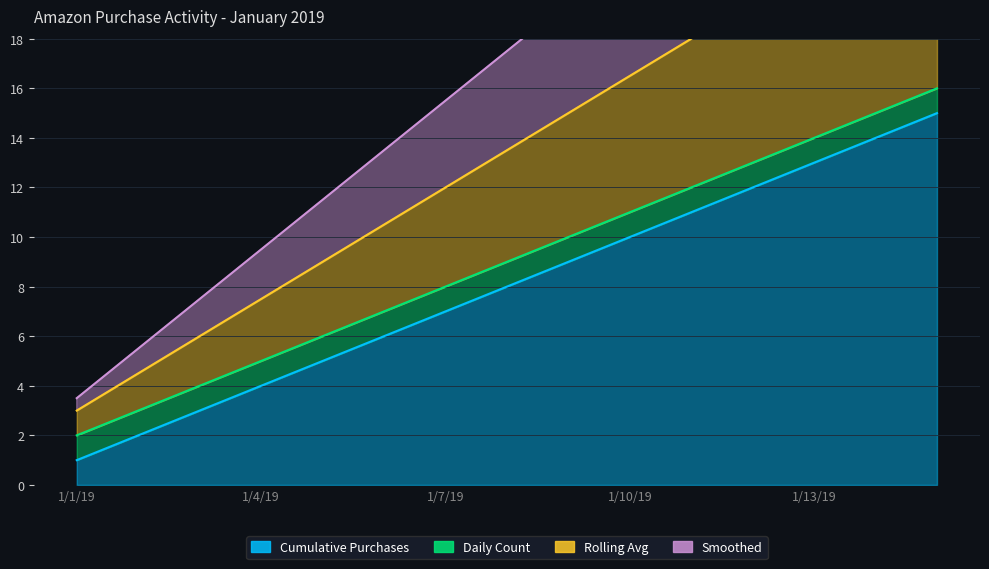

What is the average value of the Rolling Avg series?

9.0